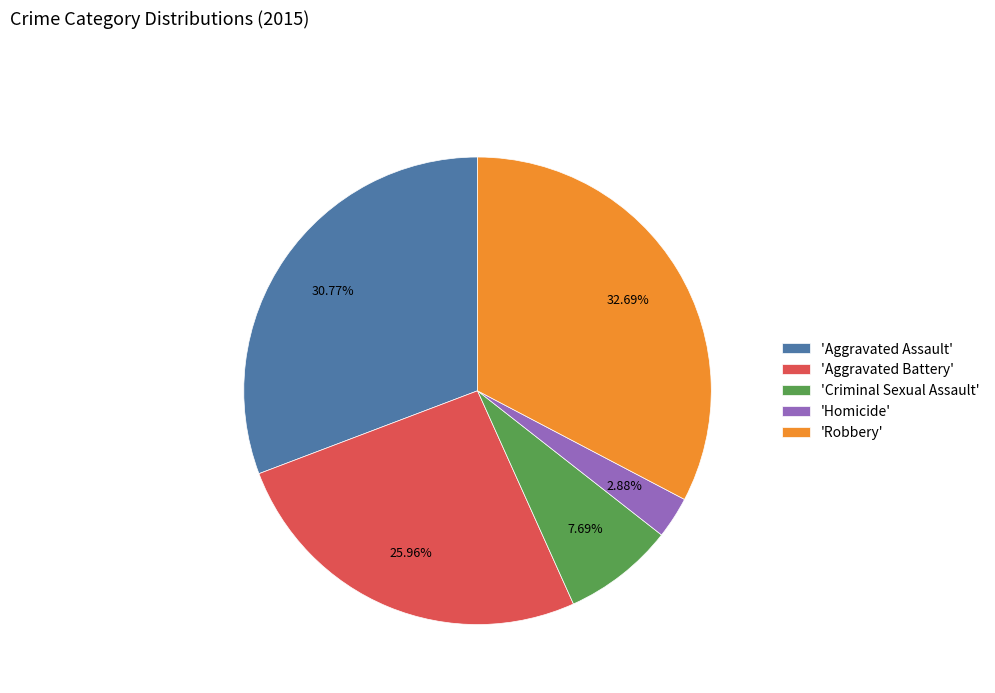

How many slices are in this pie chart?

5